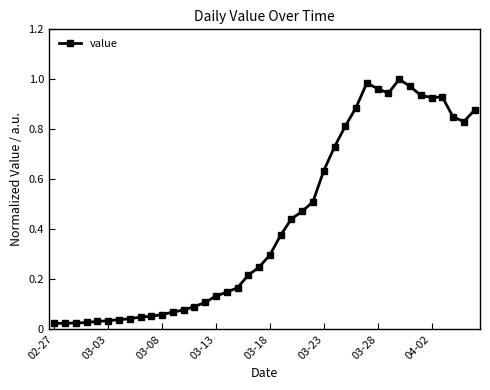

True or false: the data has more than 0 interior local peaks.

True